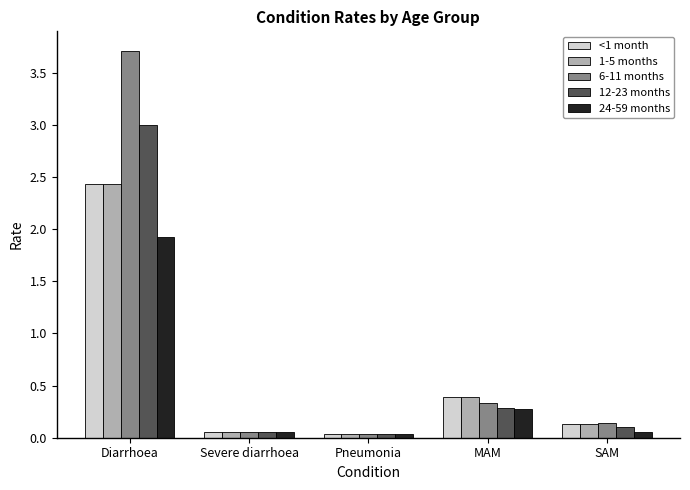

At which label is <1 month closest to 1?

MAM